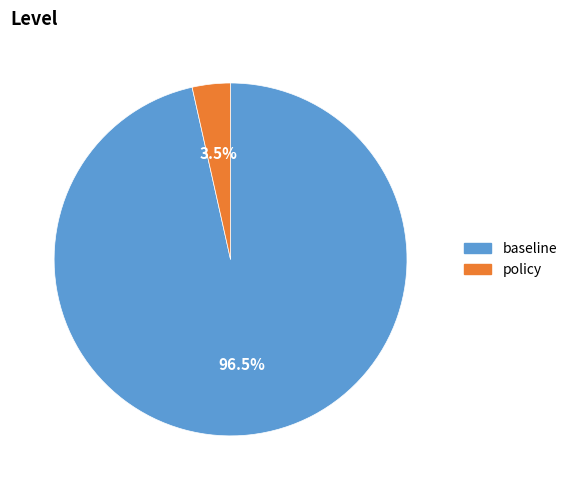

Does policy account for over 50% of the chart?

No